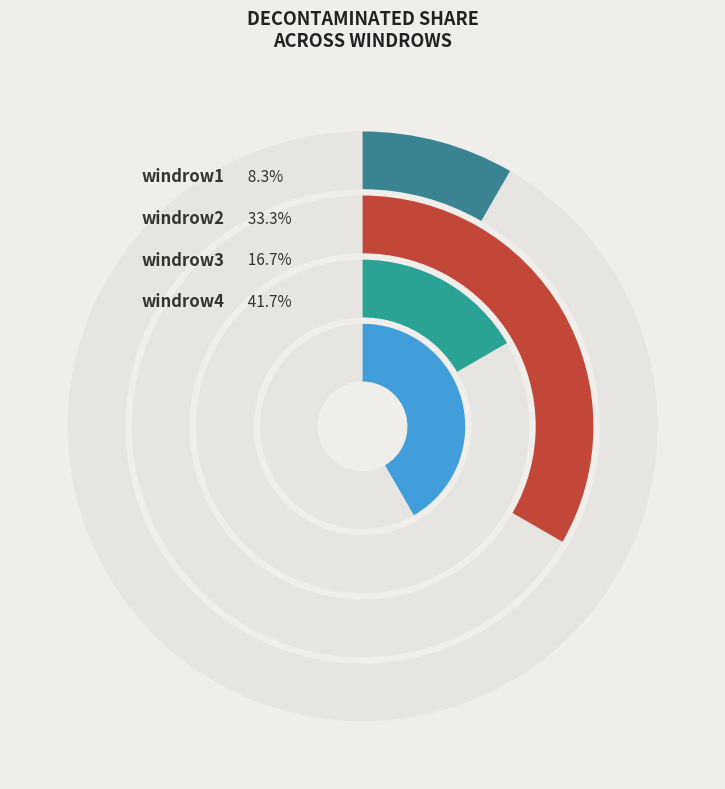

Which has a higher value, windrow3 or windrow1?

windrow3